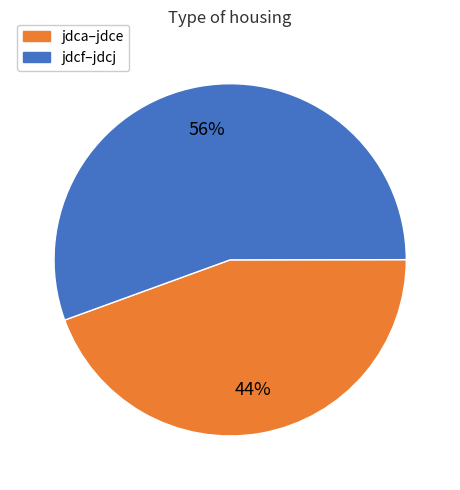

How many slices are in this pie chart?

2